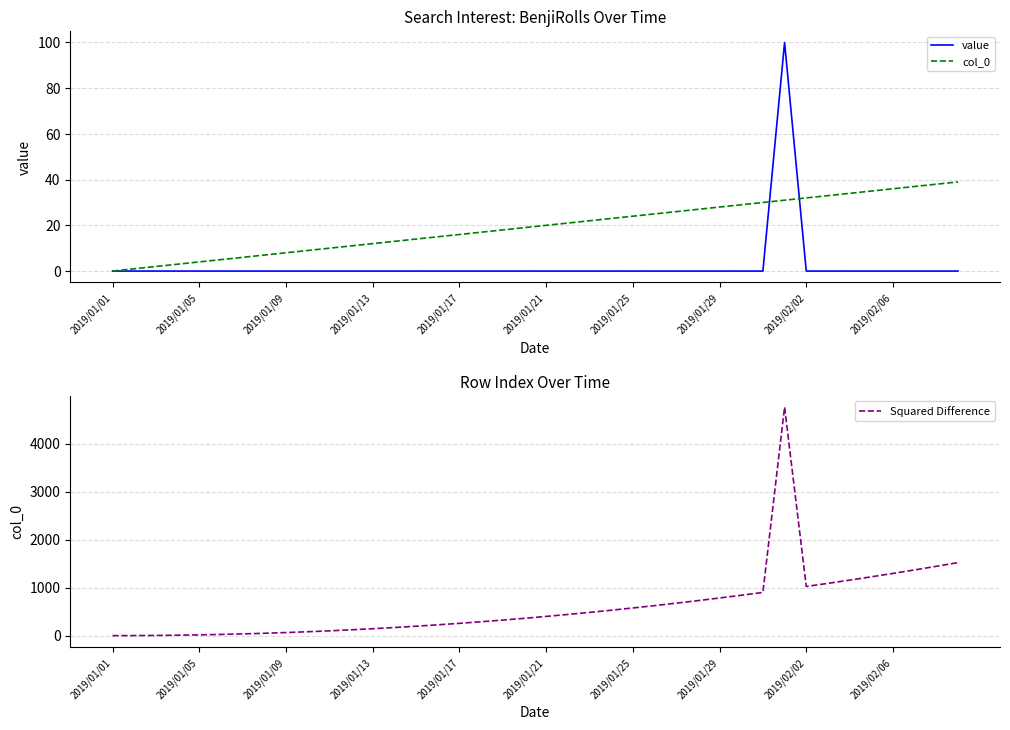

Which label corresponds to the smallest value in the chart?

2019/01/01